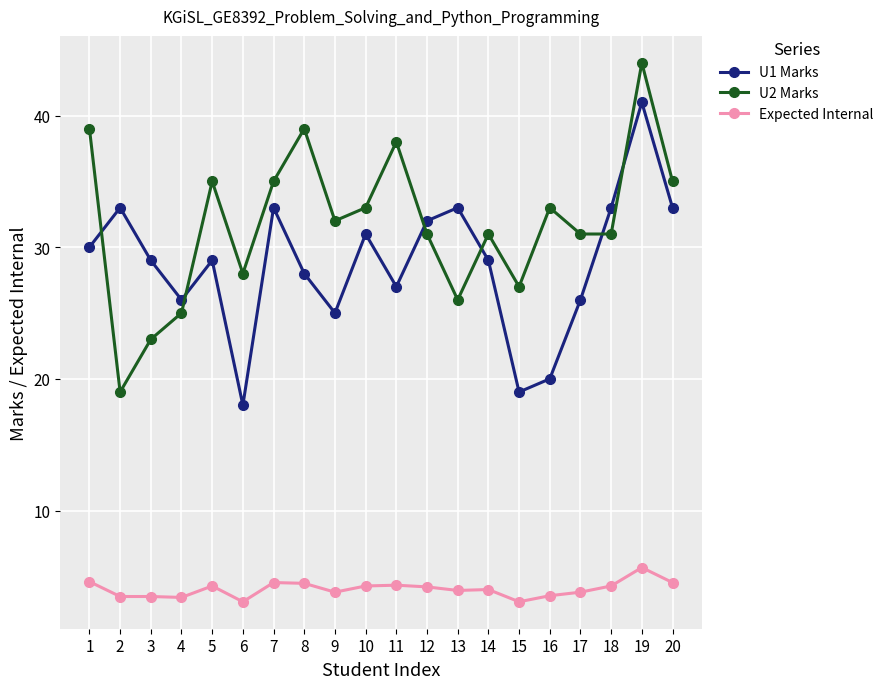

What is the value of the U2 Marks point at the 10th from the left?

33.0